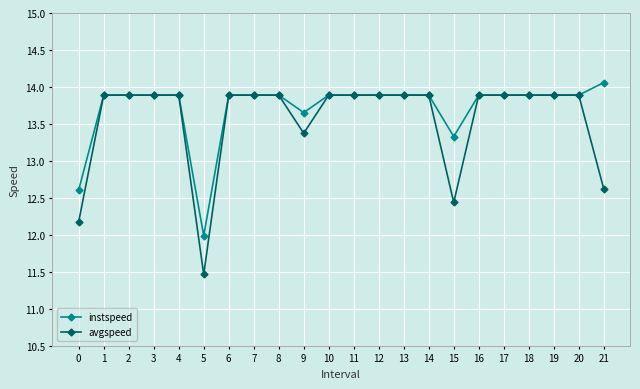

What is the difference between the second highest and second lowest values in the avgspeed series?

1.7